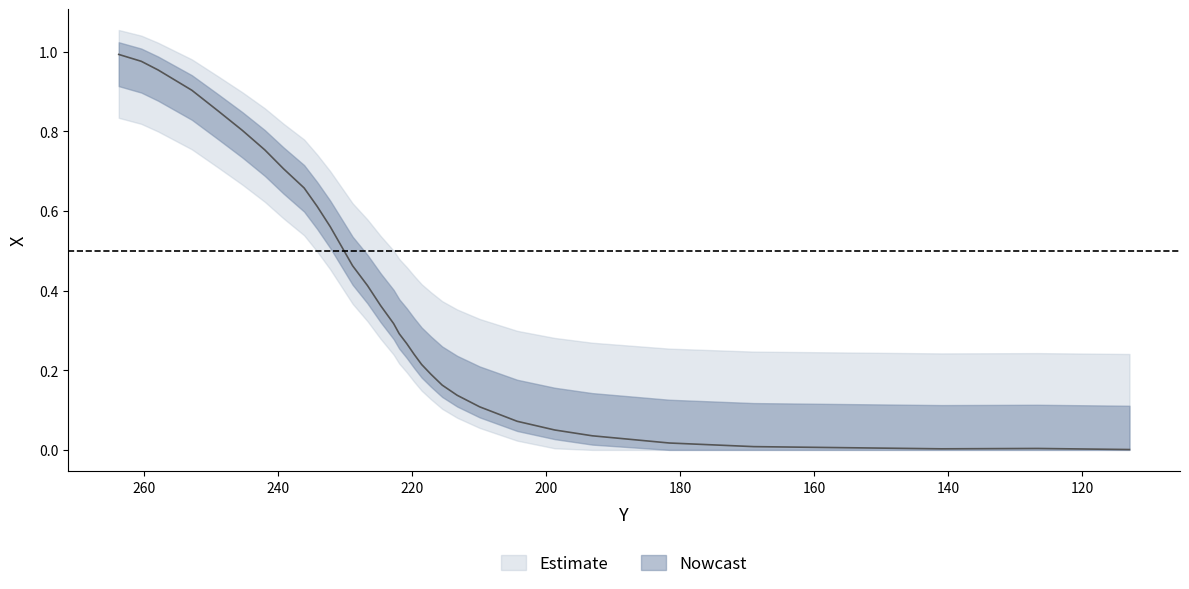

How many interior local valleys (lower than both neighbors) does the data have?

1